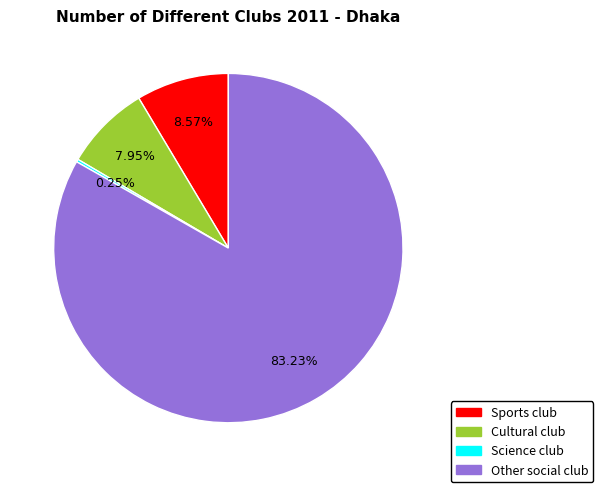

Do Cultural club and Sports club together represent more than half of the pie?

No